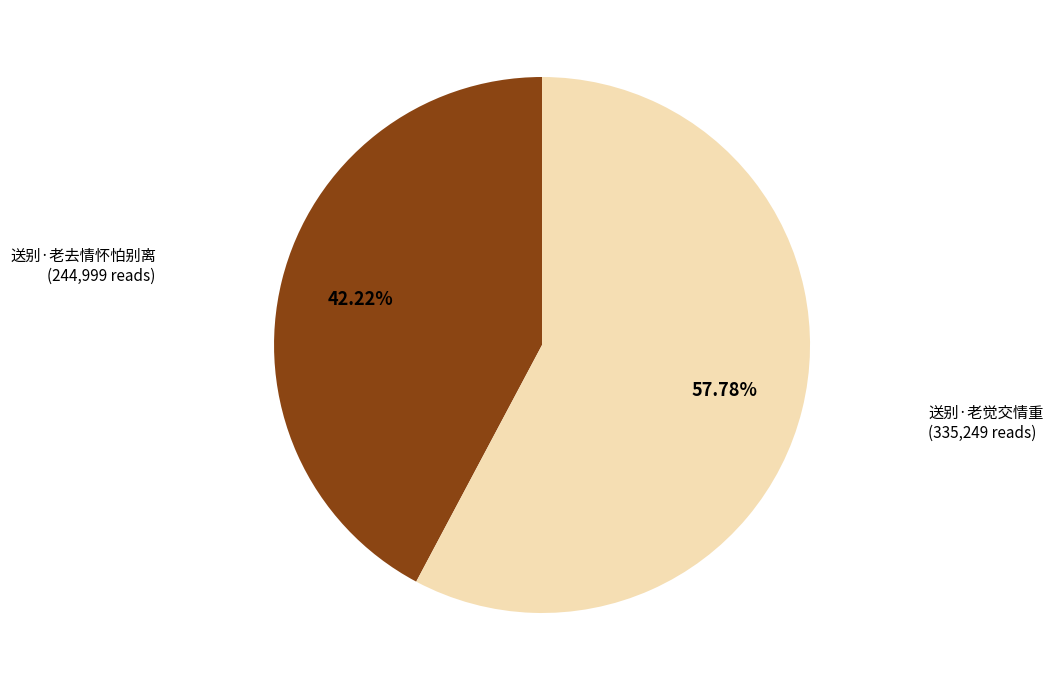

Which category has the smallest portion of the pie?

送别·老去情怀怕别离